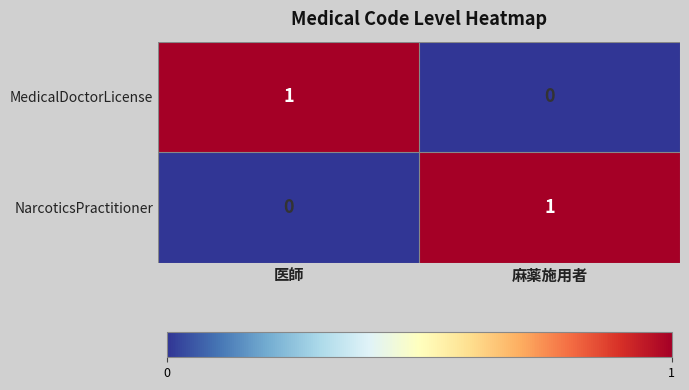

At 医師, list the series in order from largest to smallest.

MedicalDoctorLicense, NarcoticsPractitioner